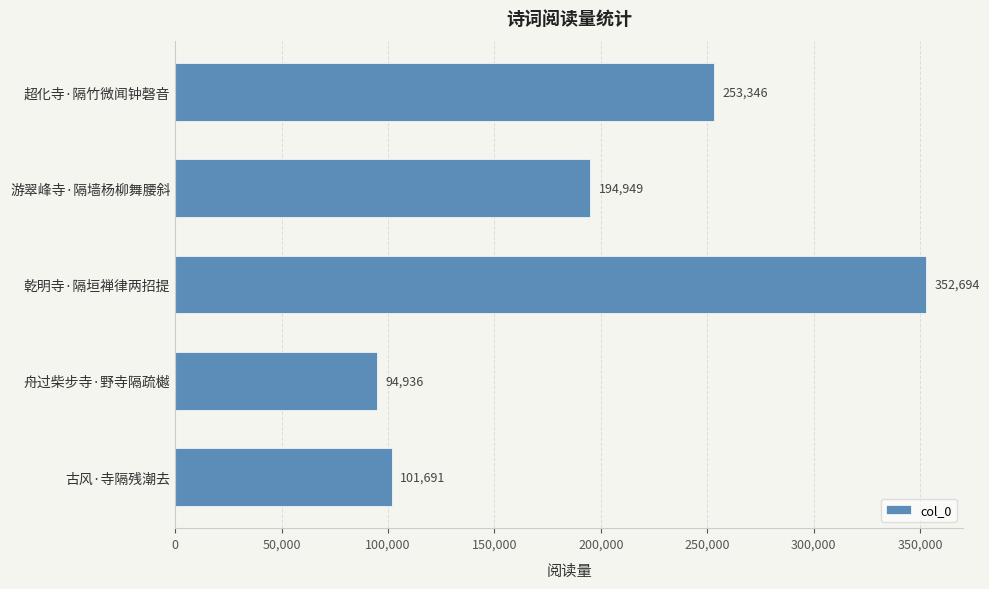

Reading bottom to top, transcribe all the data shown in this chart.

古风·寺隔残潮去=101691	舟过柴步寺·野寺隔疏樾=94936	乾明寺·隔垣禅律两招提=352694	游翠峰寺·隔墙杨柳舞腰斜=194949	超化寺·隔竹微闻钟磬音=253346